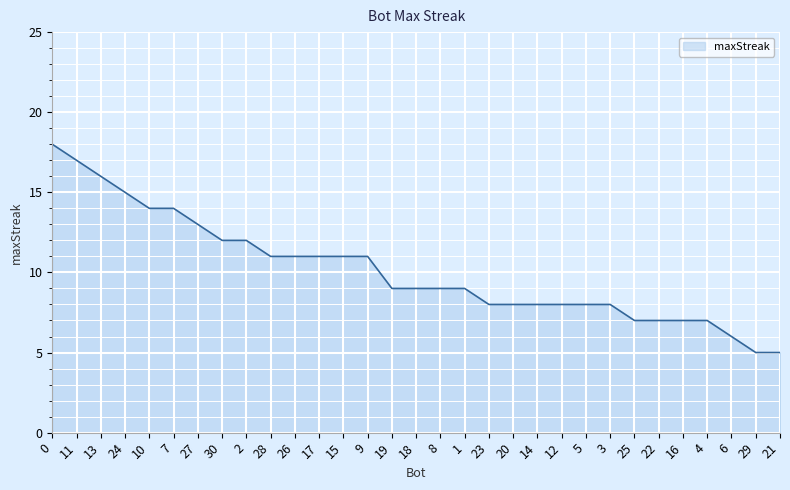

What is the smallest value displayed?

5